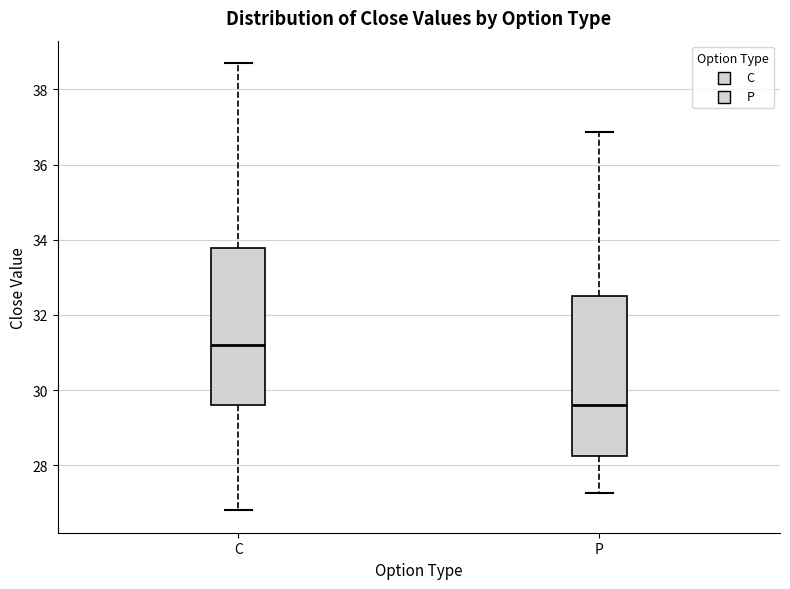

Which box's median line is the lowest?

P